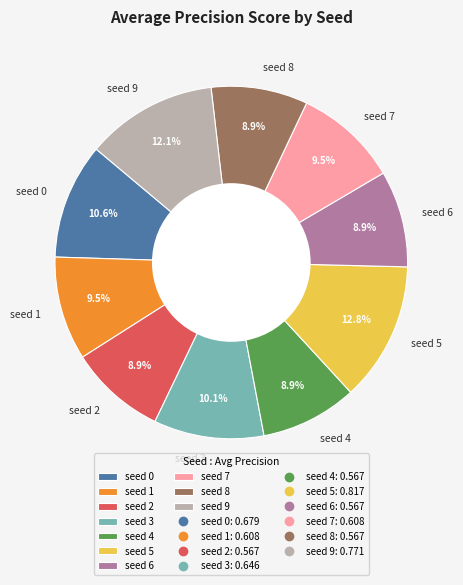

To the nearest percent, what portion does seed 2 represent?

9%